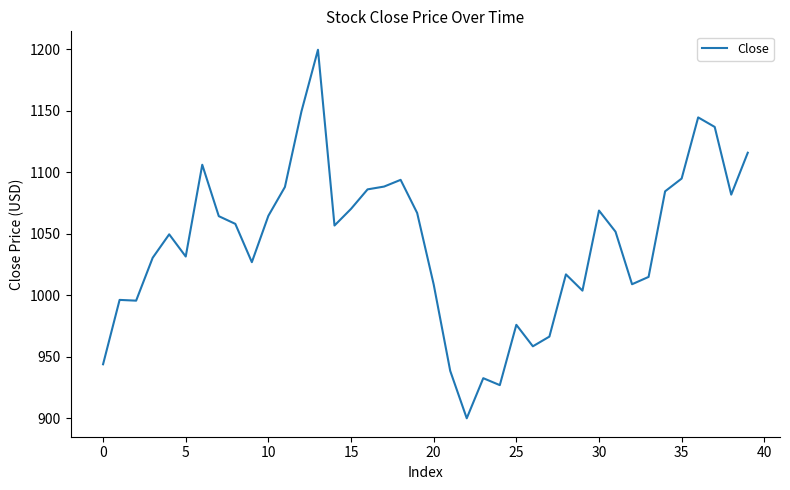

What is the smallest value displayed?

899.9